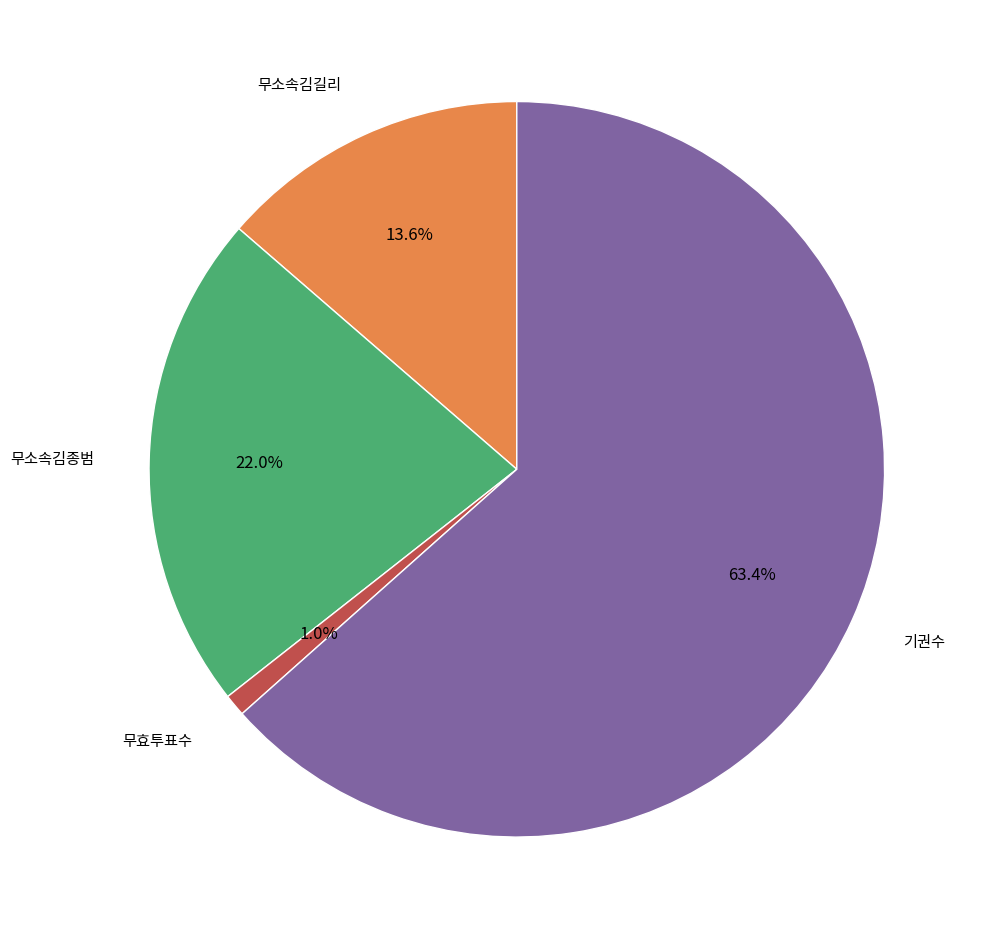

What is the majority slice?

기권수